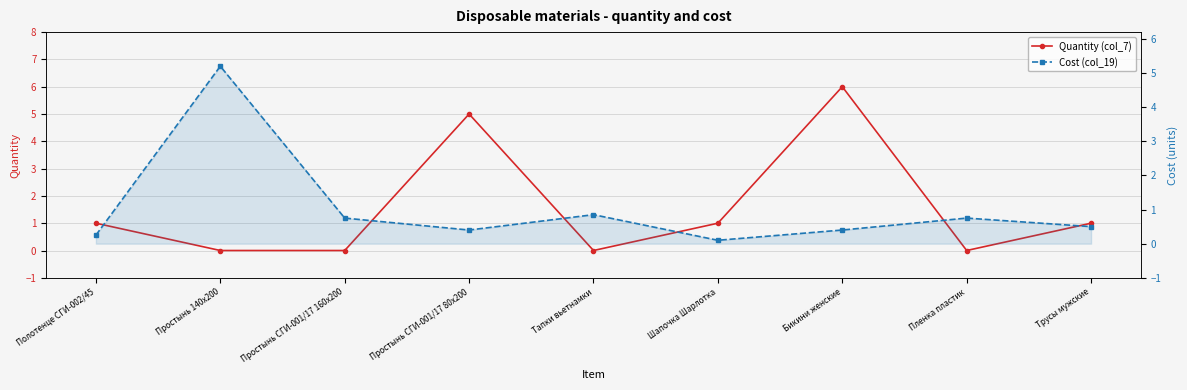

Reading left to right, extract all data points from this chart.

Quantity (col_7): 1.0	0.0	0.0	5.0	0.0	1.0	6.0	0.0	1.0
Cost (col_19): 0.2	5.2	0.8	0.4	0.8	0.1	0.4	0.8	0.5